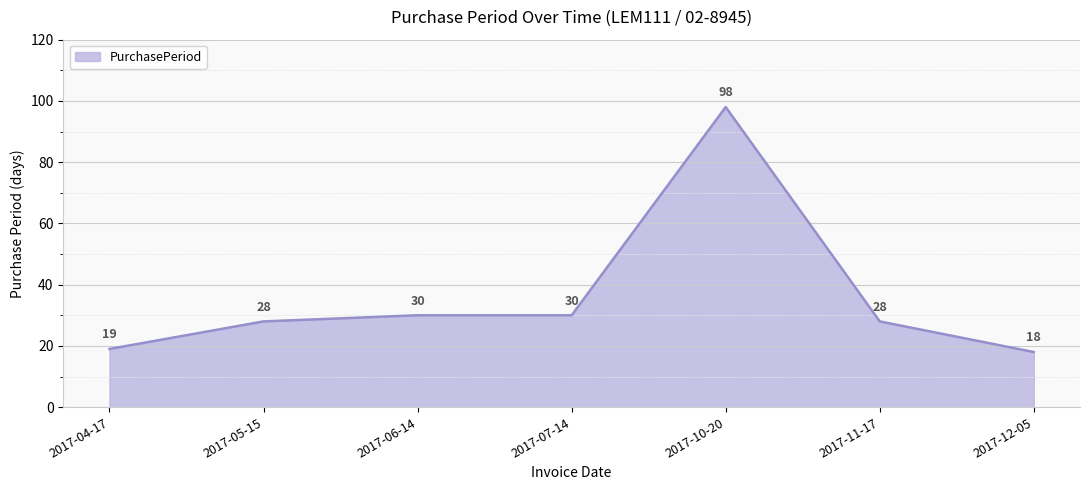

How many lines are shown in the chart?

1